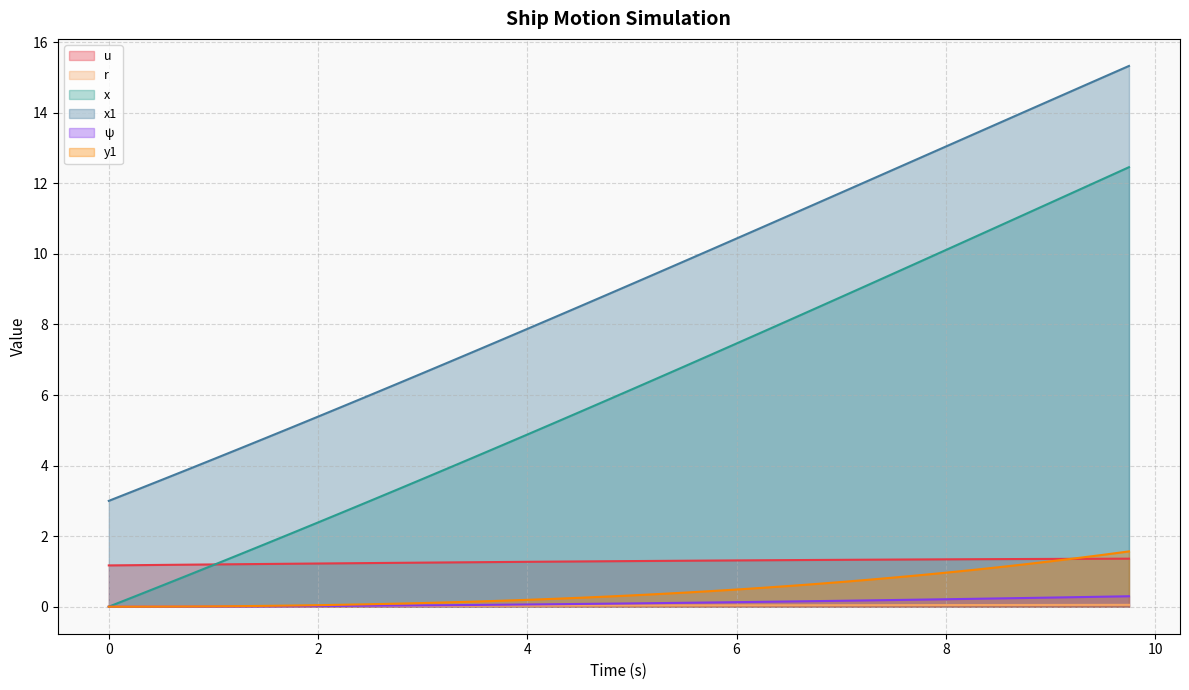

What is the difference between the second highest and second lowest values in the u series?

0.2